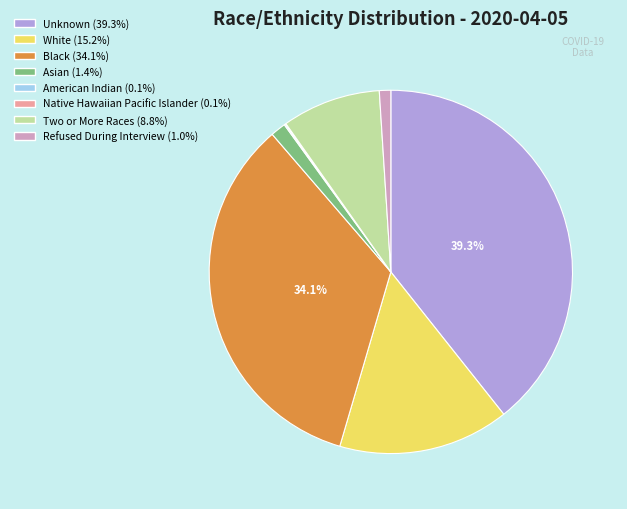

To the nearest percent, what portion does Asian represent?

1%